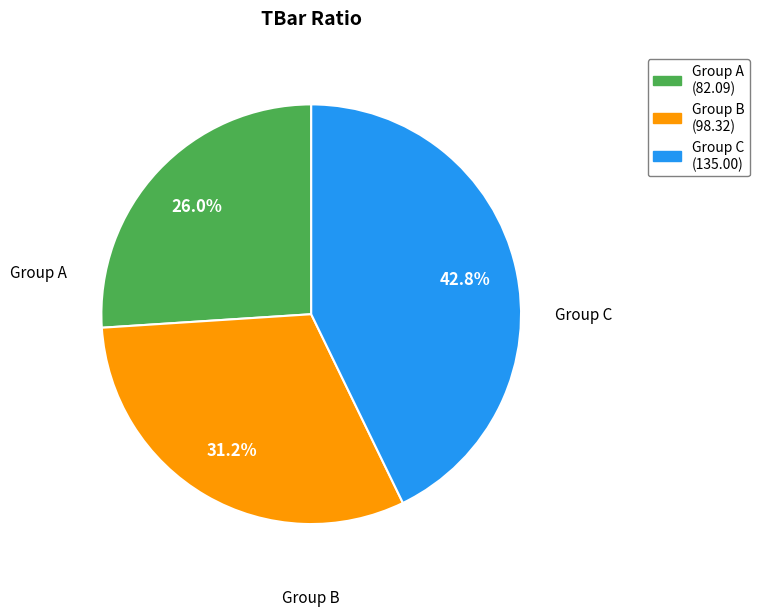

Is there any slice that represents more than half of the pie?

No